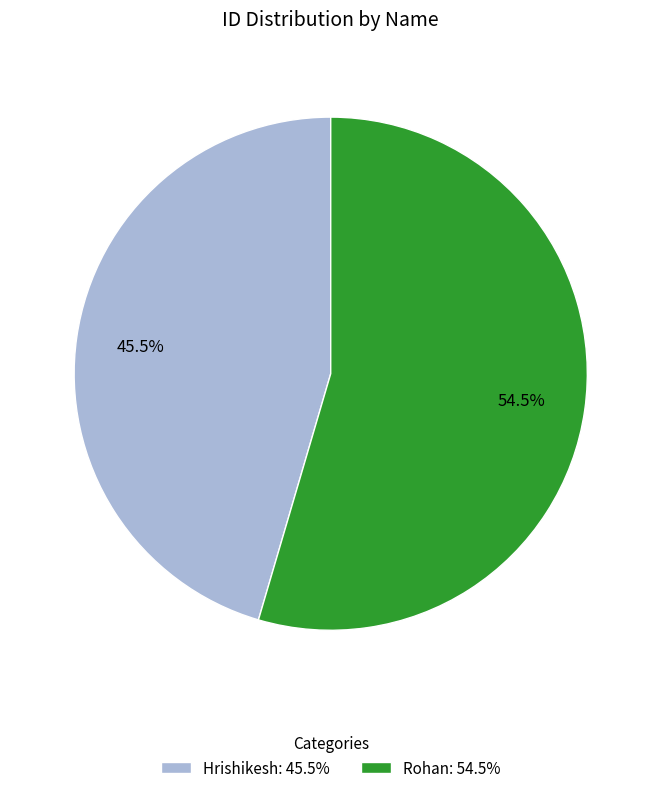

What is the ratio of the value at Hrishikesh: 45.5% to the value at Rohan: 54.5%?

0.8